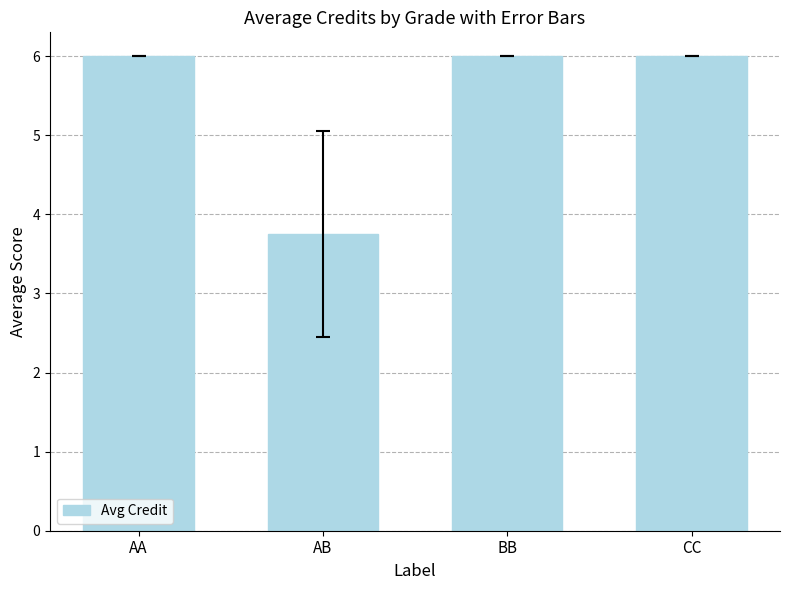

Which has a higher value, BB or AB?

BB